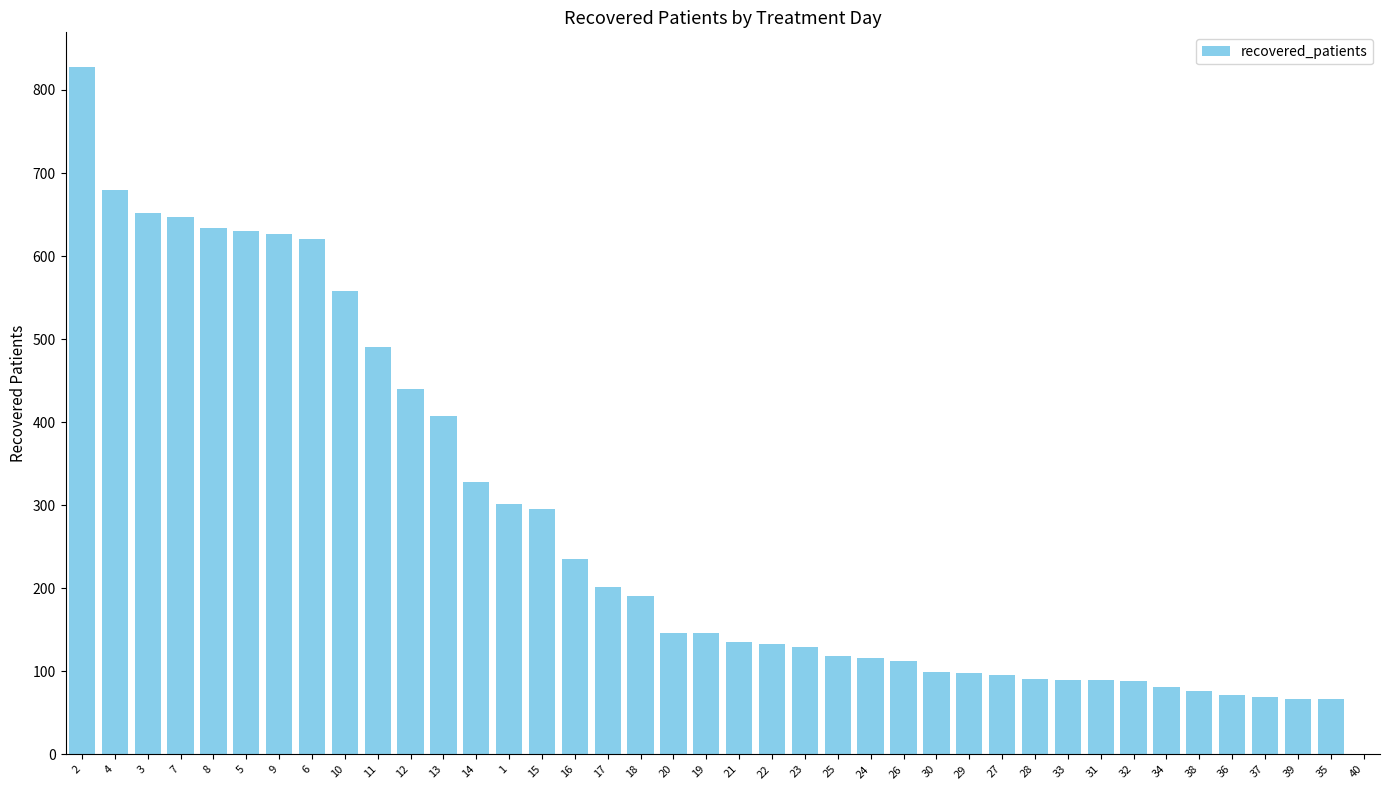

What is the sum of all values?

10886